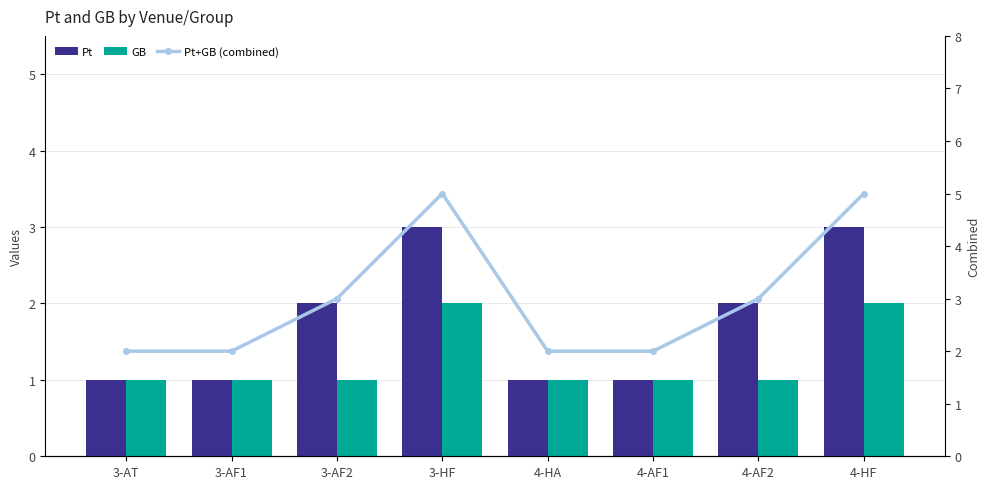

How many data points in Pt are above 2?

2